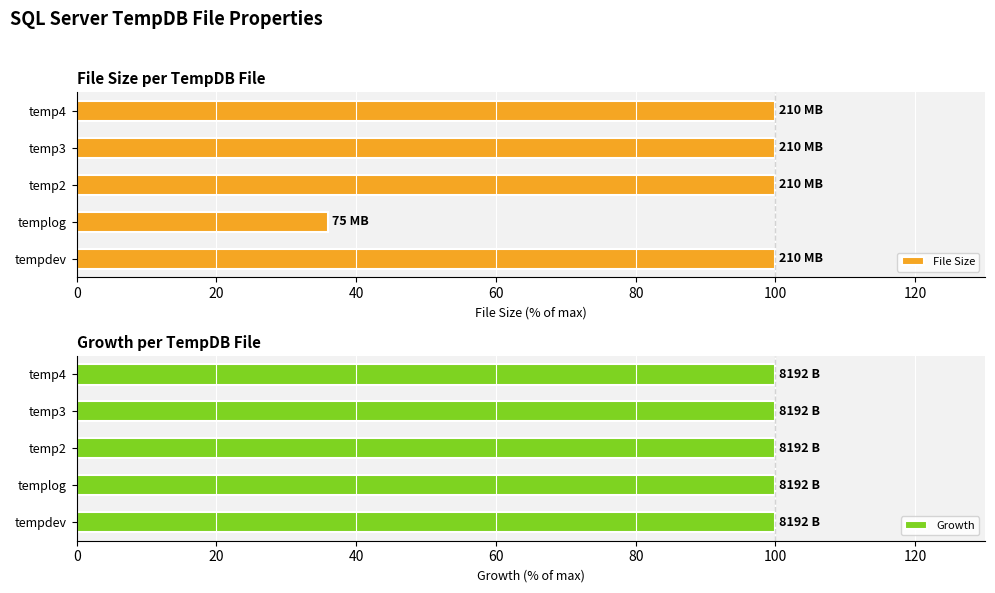

What are all the series names shown in the legend?

File Size, Growth